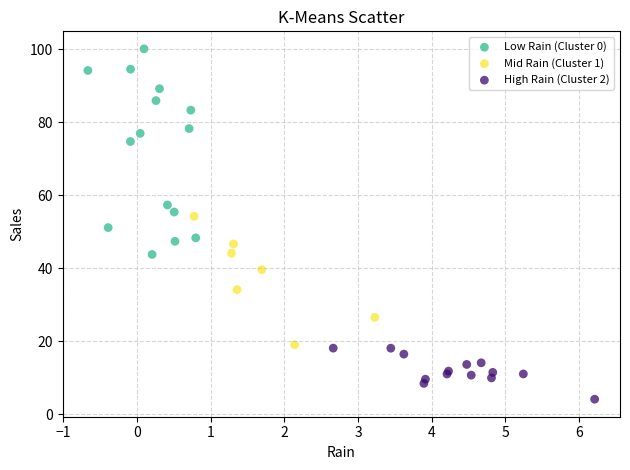

Which series contains the highest Y value?

Low Rain (Cluster 0)